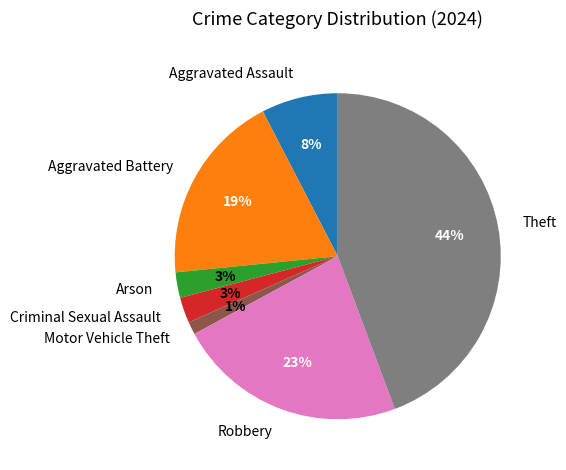

Is there a majority slice in this chart?

No